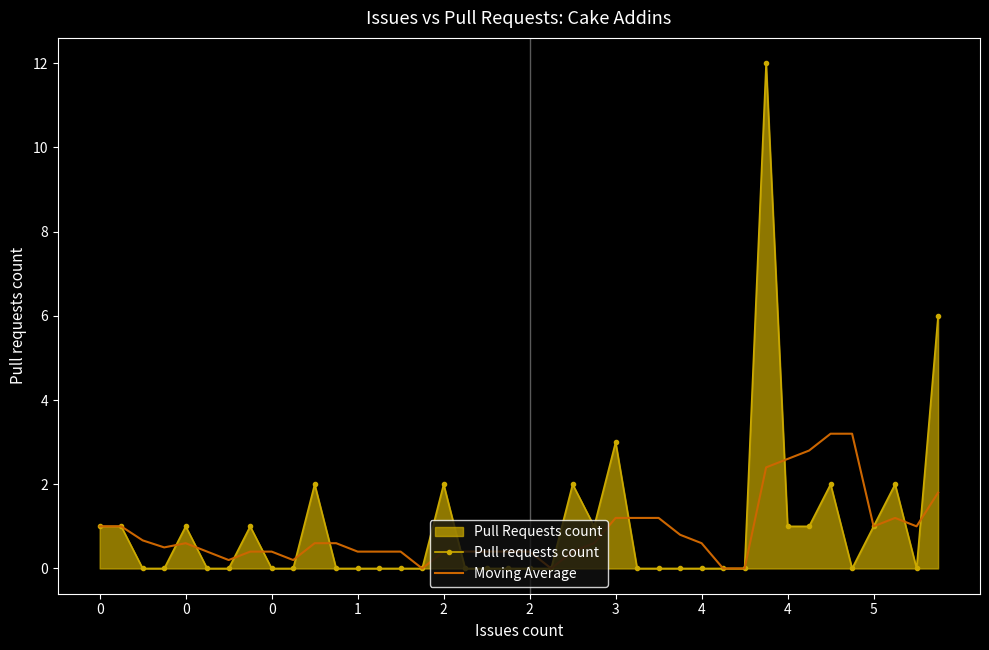

What is the highest value of the Moving Average series?

3.2